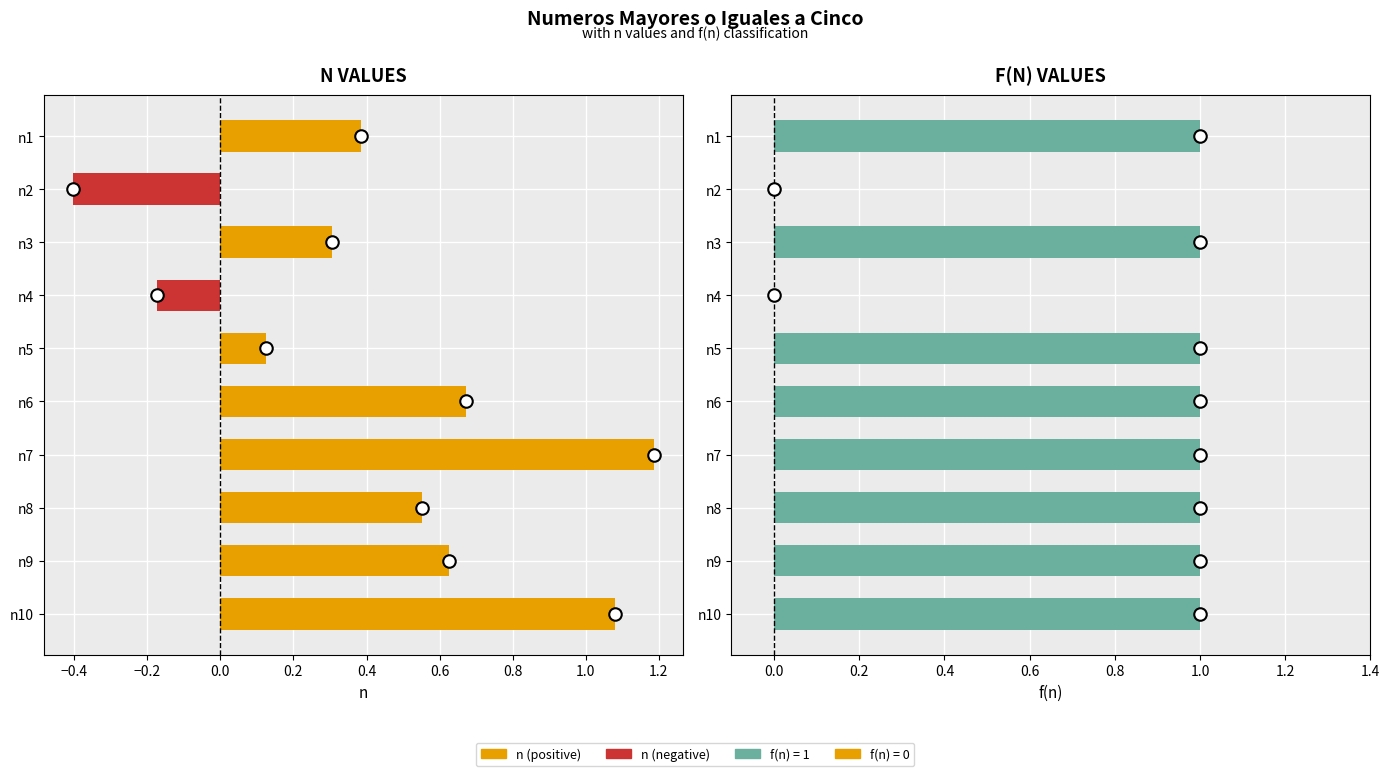

Which series has the largest total across all categories?

f(n)